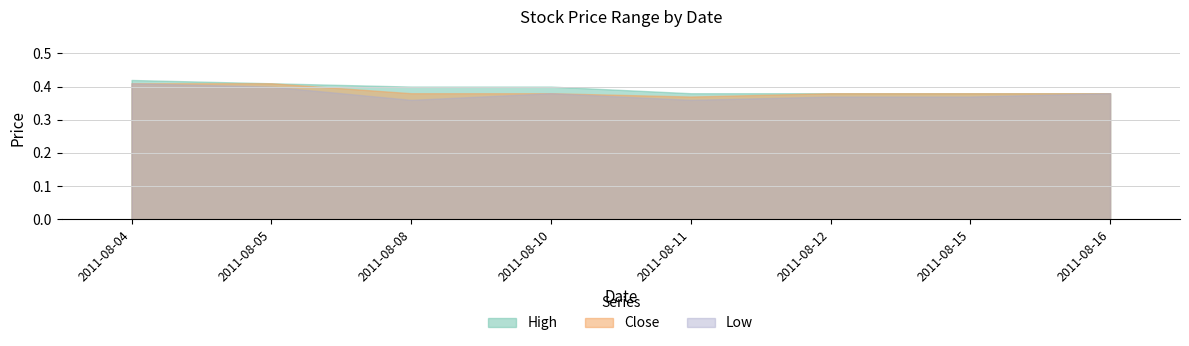

Reading right to left, extract all data points from this chart.

High: 2011-08-16=0.4	2011-08-15=0.4	2011-08-12=0.4	2011-08-11=0.4	2011-08-10=0.4	2011-08-08=0.4	2011-08-05=0.4	2011-08-04=0.4
Close: 2011-08-16=0.4	2011-08-15=0.4	2011-08-12=0.4	2011-08-11=0.4	2011-08-10=0.4	2011-08-08=0.4	2011-08-05=0.4	2011-08-04=0.4
Low: 2011-08-16=0.4	2011-08-15=0.4	2011-08-12=0.4	2011-08-11=0.4	2011-08-10=0.4	2011-08-08=0.4	2011-08-05=0.4	2011-08-04=0.4